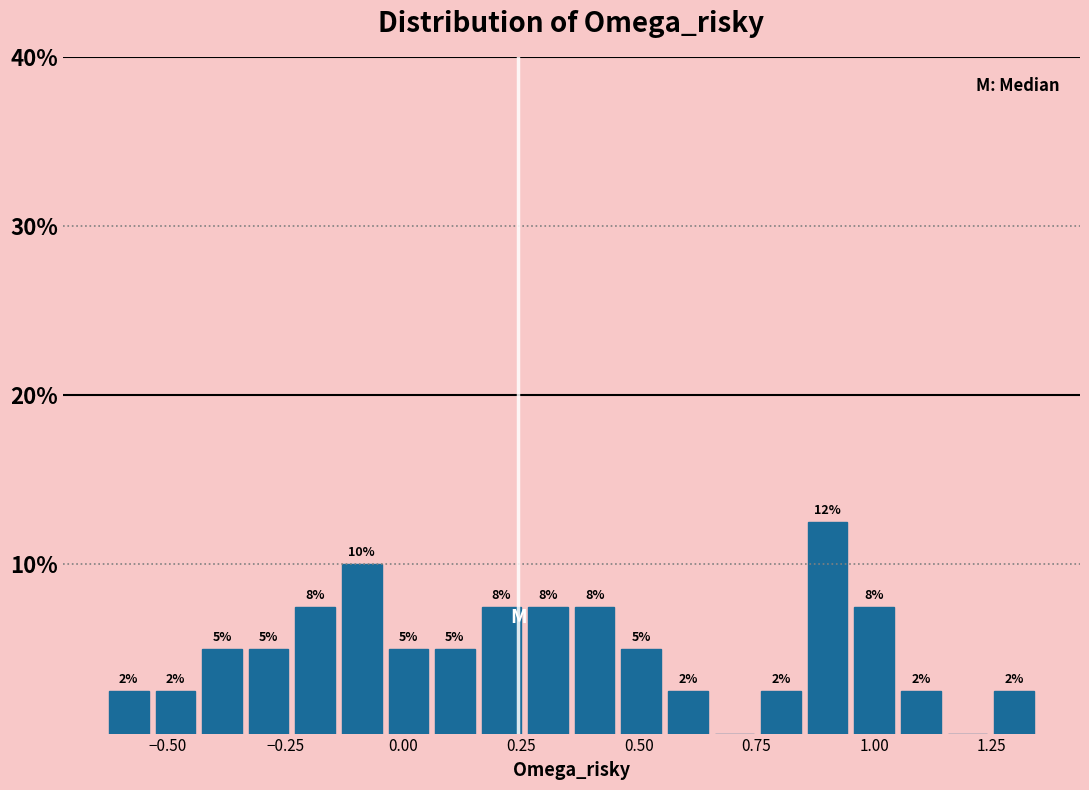

Around what value on the x-axis is the tallest bar? Give the approximate position of its centre, as read against the axis.

0.90